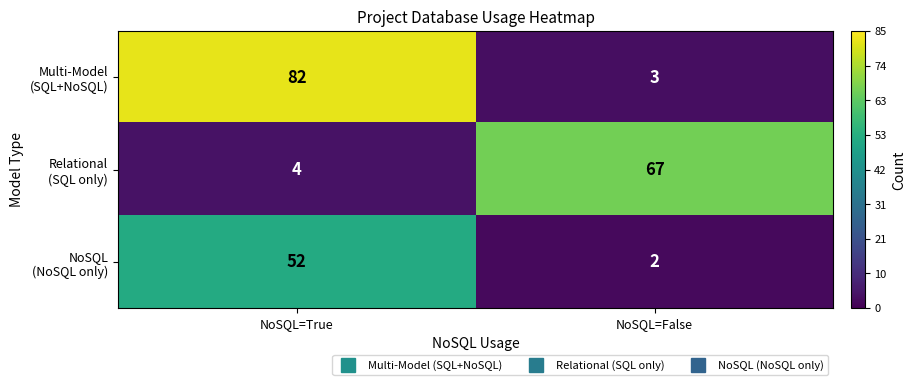

What is the greatest value displayed?

82